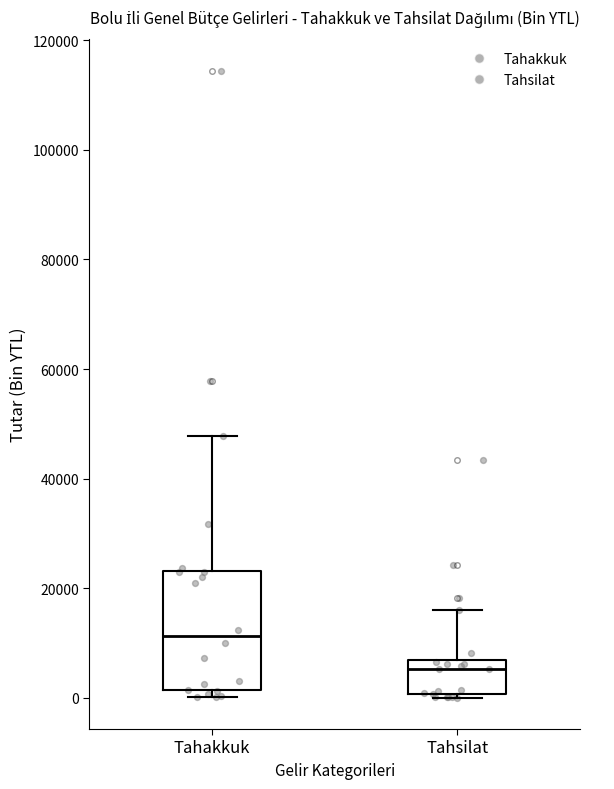

Reading left to right, read every box against the y-axis: the position of its median line, the range the box covers, and the ends of its whiskers. The values are not printed on the chart, so give them approximately, as read against the axis.

Tahakkuk: median 12000, box 2000 to 24000, whiskers 0 to 48000
Tahsilat: median 6000 (just below the box's upper edge), box 0 to 6000, whiskers 0 to 16000